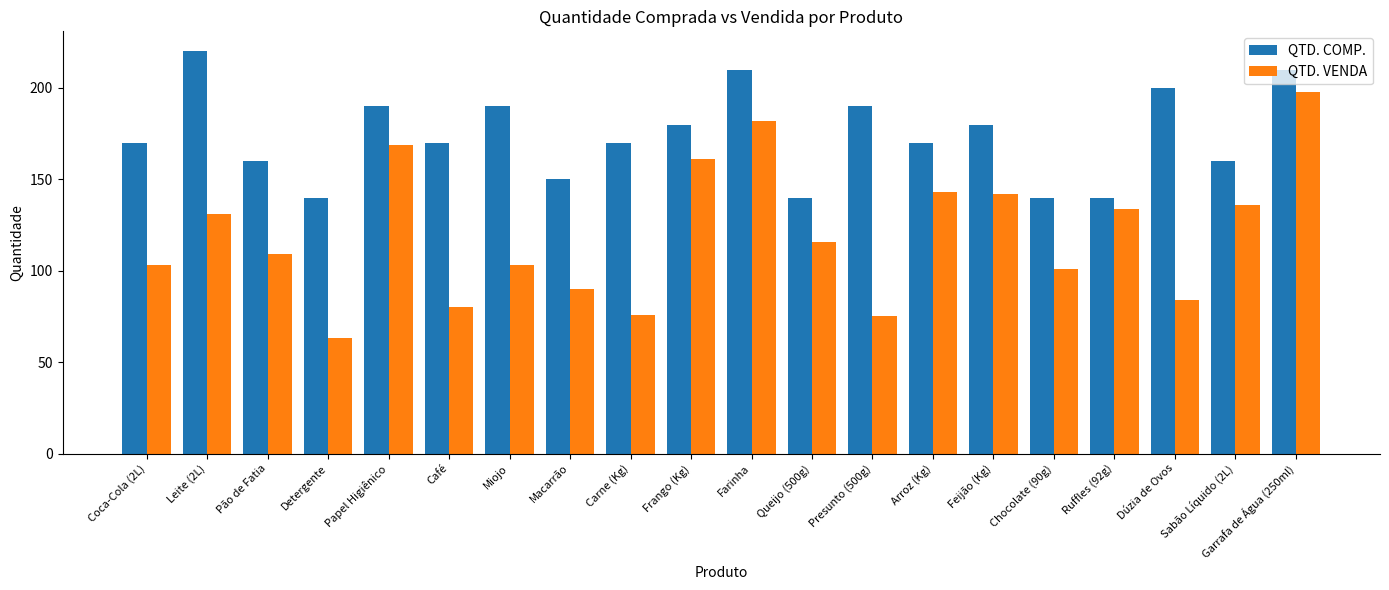

What is the value of the QTD. VENDA bar at the 11th from the left?

182